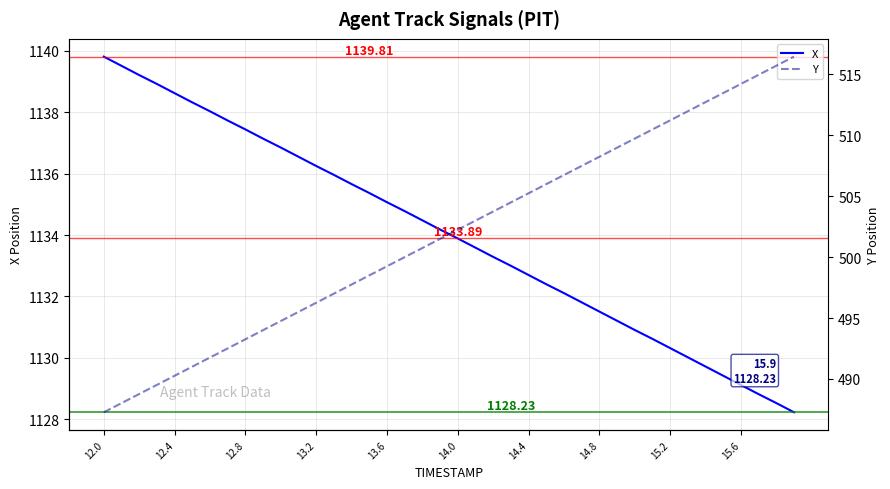

True or false: Y and X cross at least once.

False